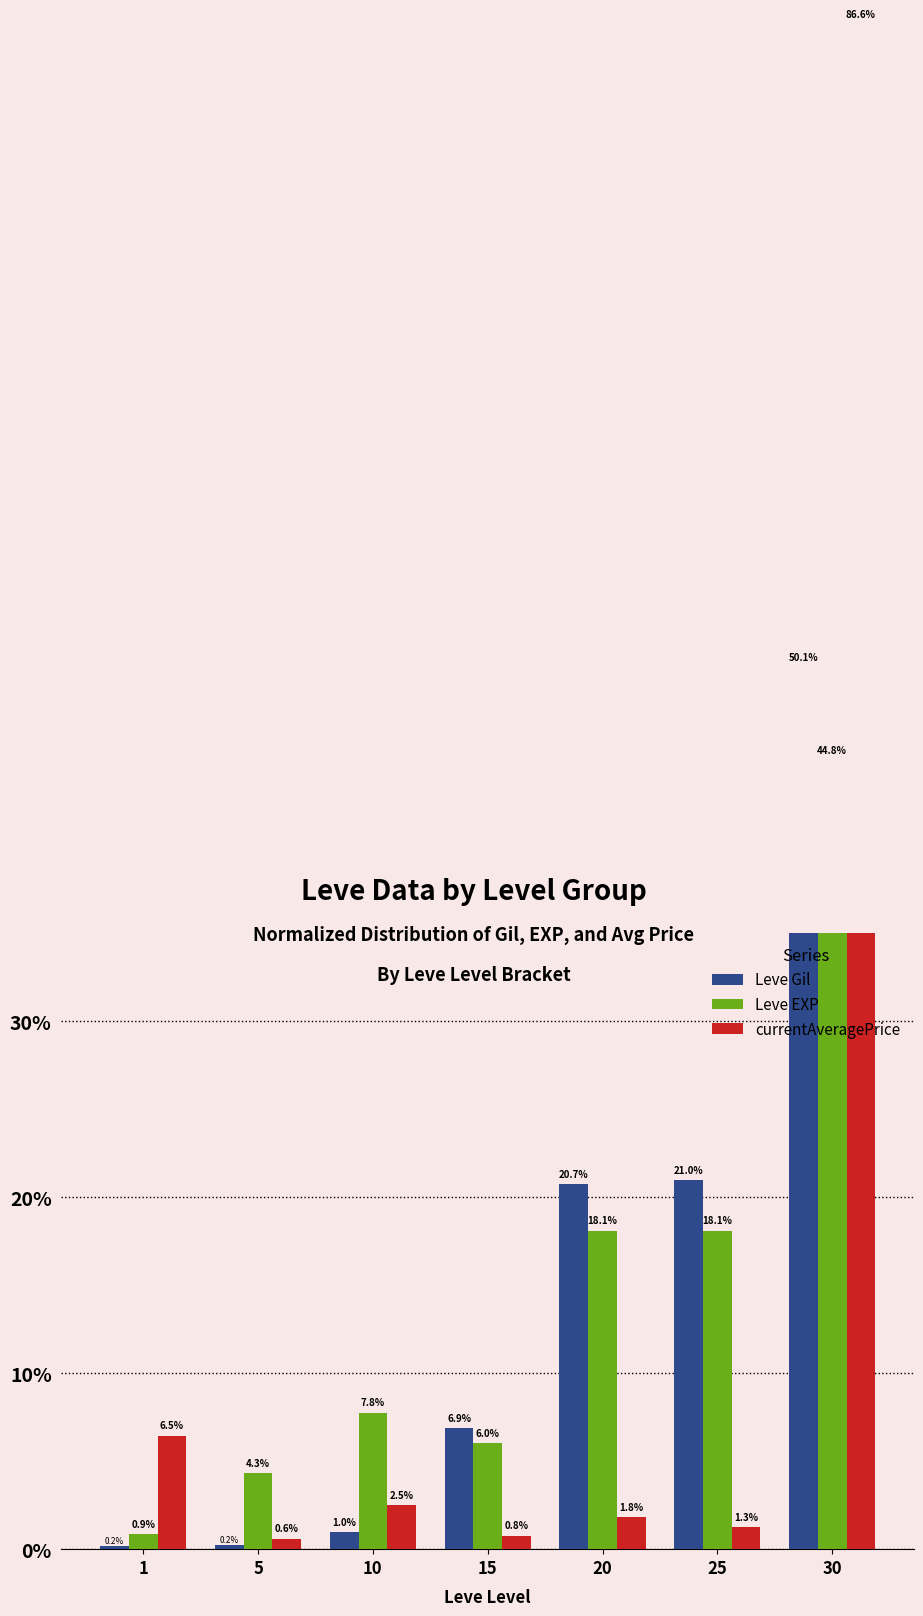

What is the value of the currentAveragePrice bar at the 3rd from the left?

2.5